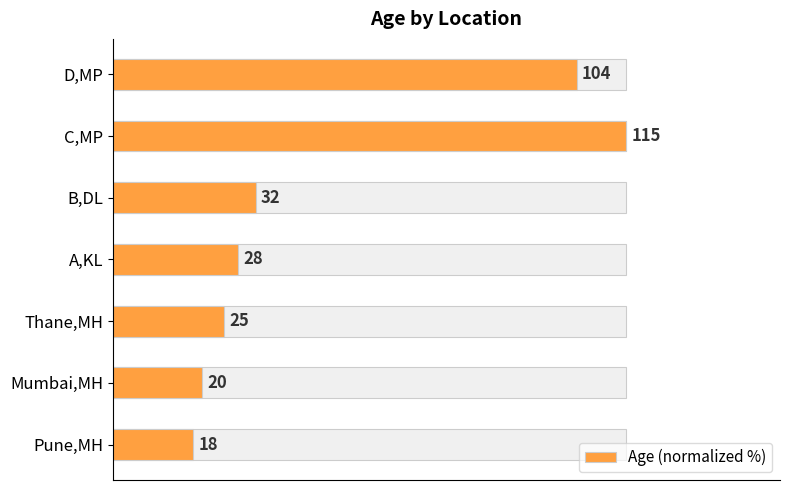

How many categories are shown in the chart?

7